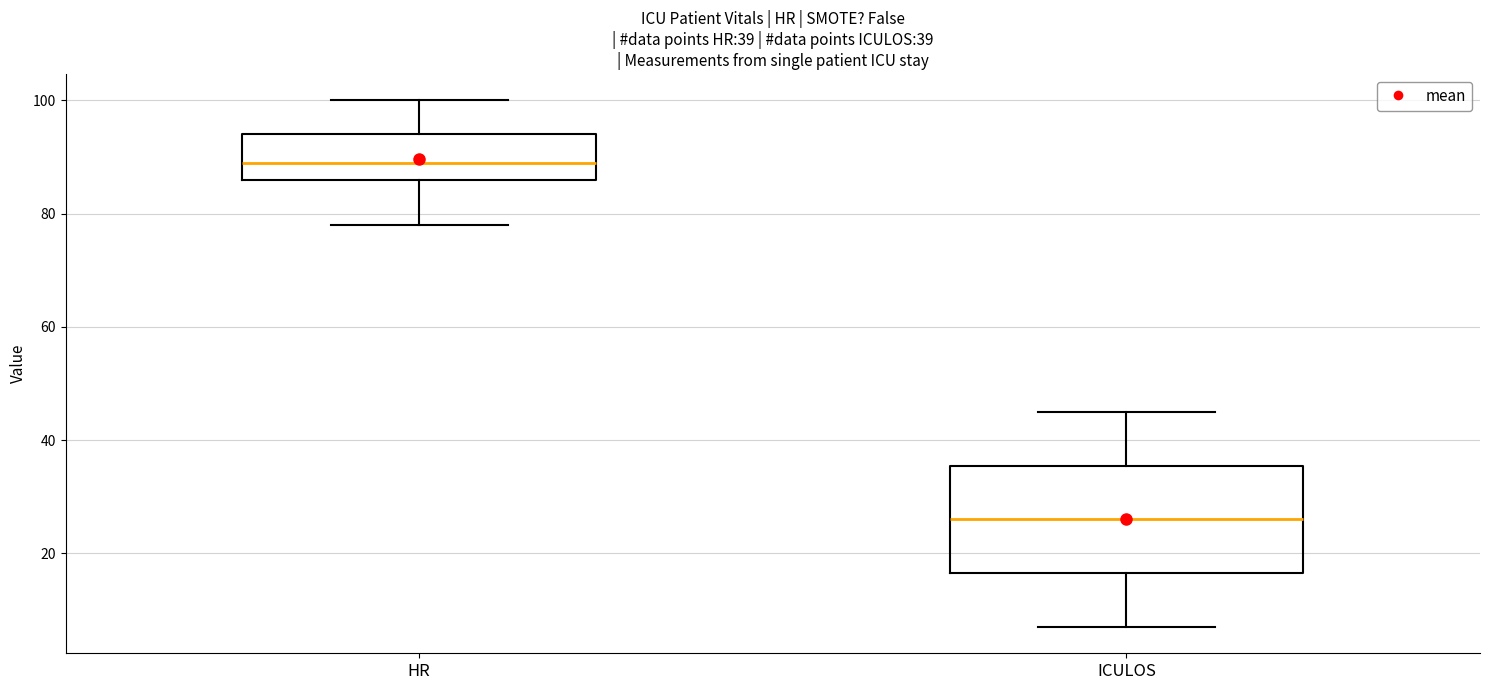

Comparing the boxes themselves (not the whiskers), which one is the tallest?

ICULOS